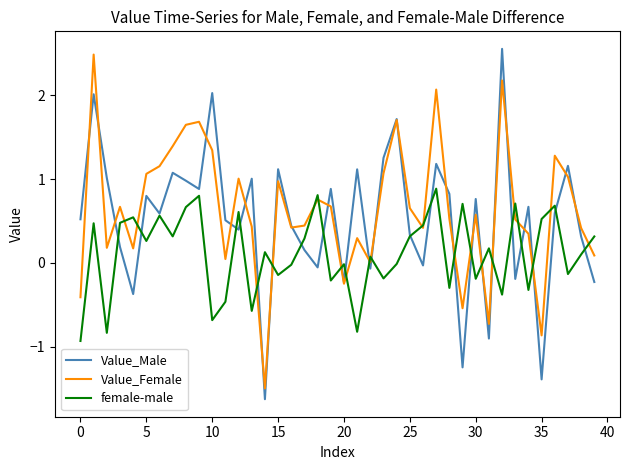

What is the minimum value for Value_Female?

-1.5